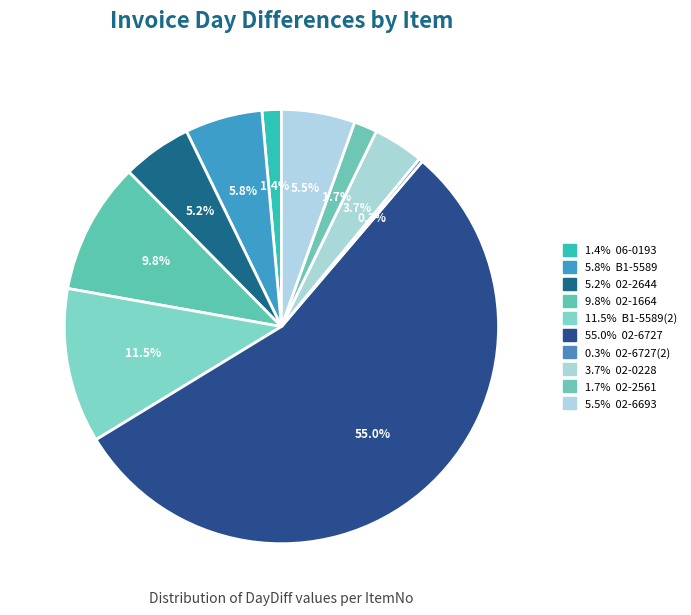

To the nearest percent, what is the average slice percentage?

10%